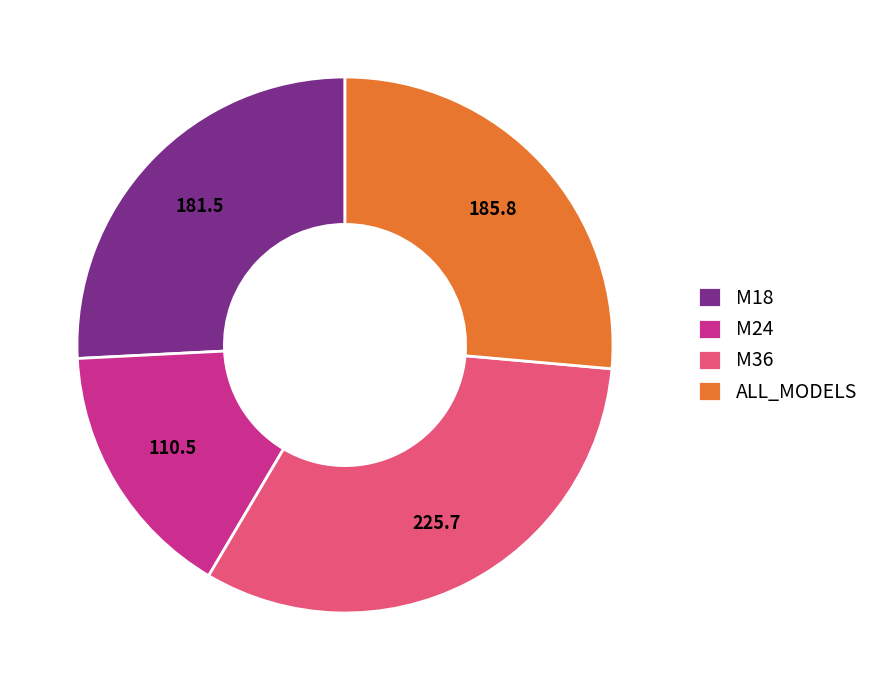

Combined, do M18 and M24 account for over 50%?

No